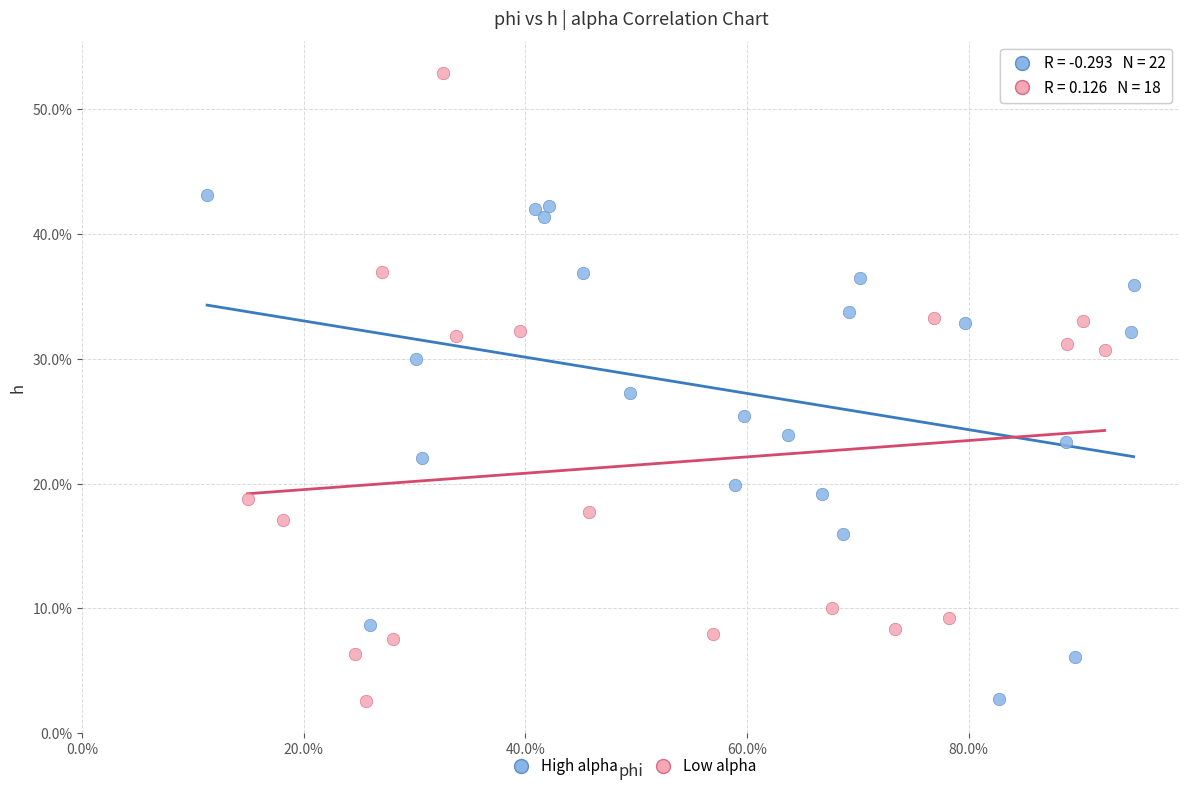

What are all the series names shown in the legend?

High alpha, Low alpha